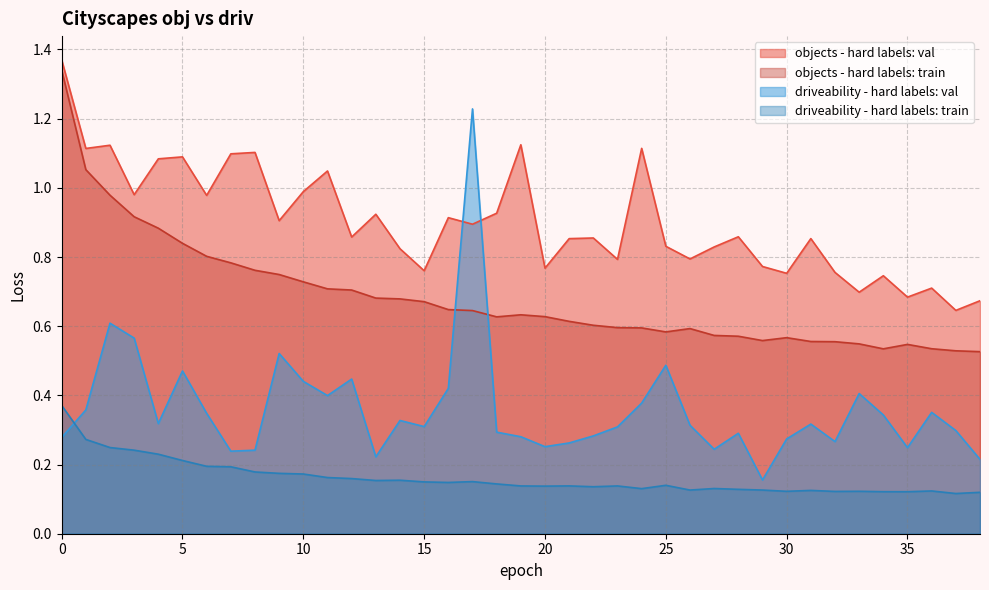

True or false: driveability - hard labels: train and objects - hard labels: val intersect in this chart.

False